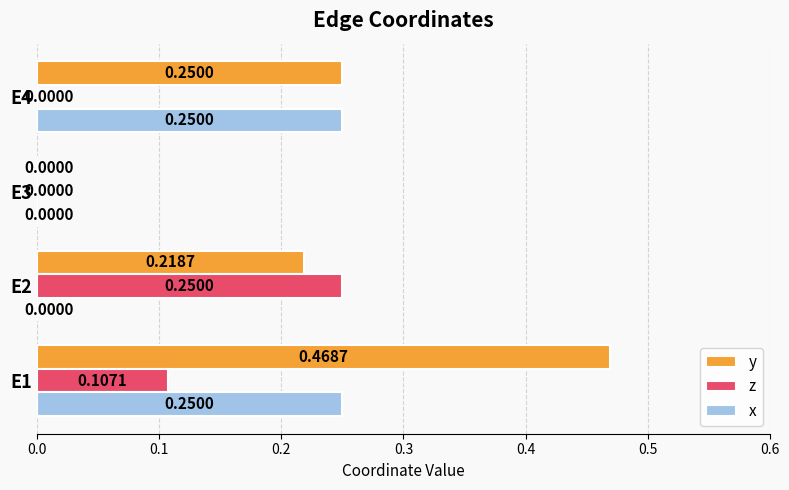

Which series has the largest range (max minus min)?

y